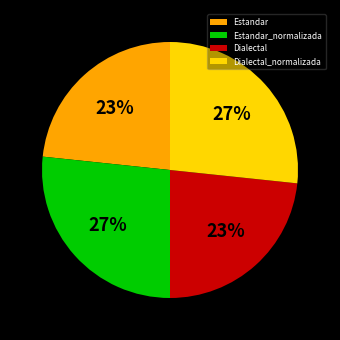

Does Estandar represent more than half of the total?

No